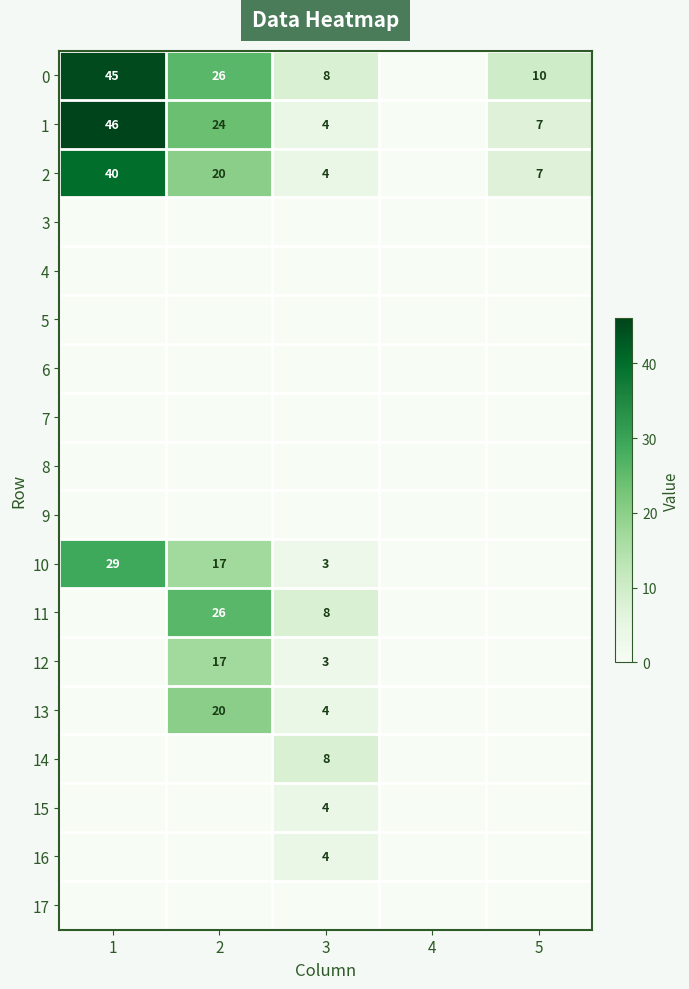

True or false: 15 has a value of -2 at 5.

False